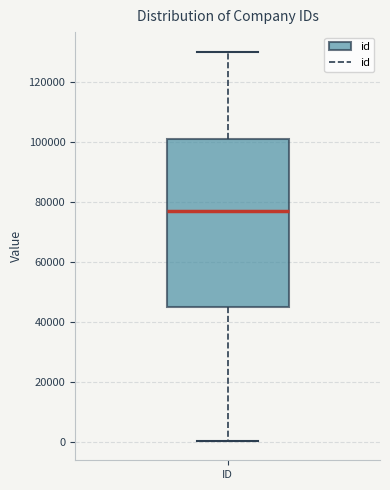

Read this box plot against the y-axis: the position of the median line, the range covered by the box, and the ends of both whiskers. The values are not printed on the chart, so give them approximately, as read against the axis.

median 78000, box 46000 to 102000, whiskers 0 to 130000